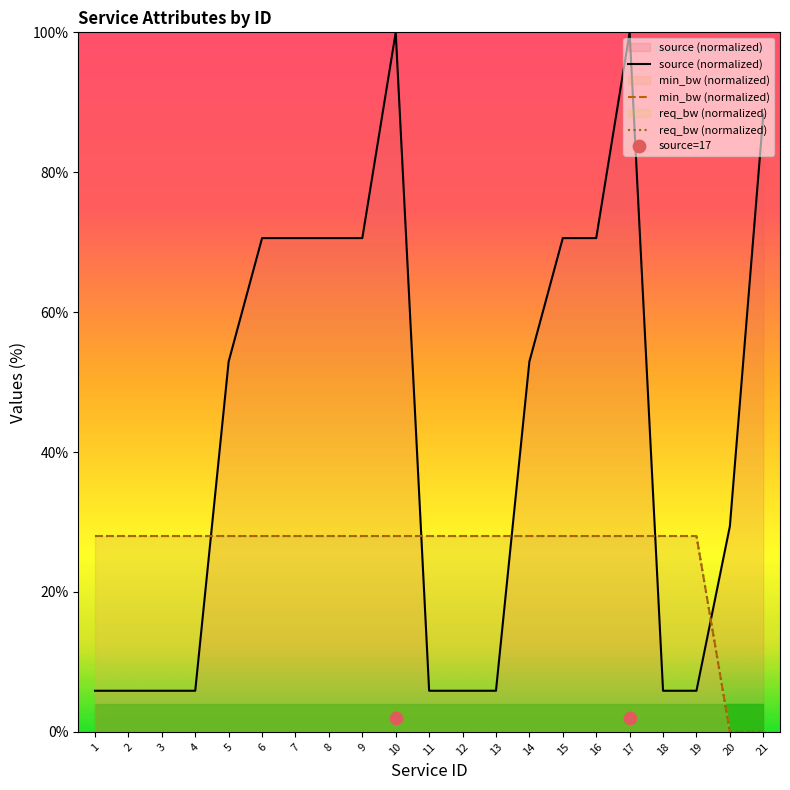

Which series has the largest total across all categories?

source